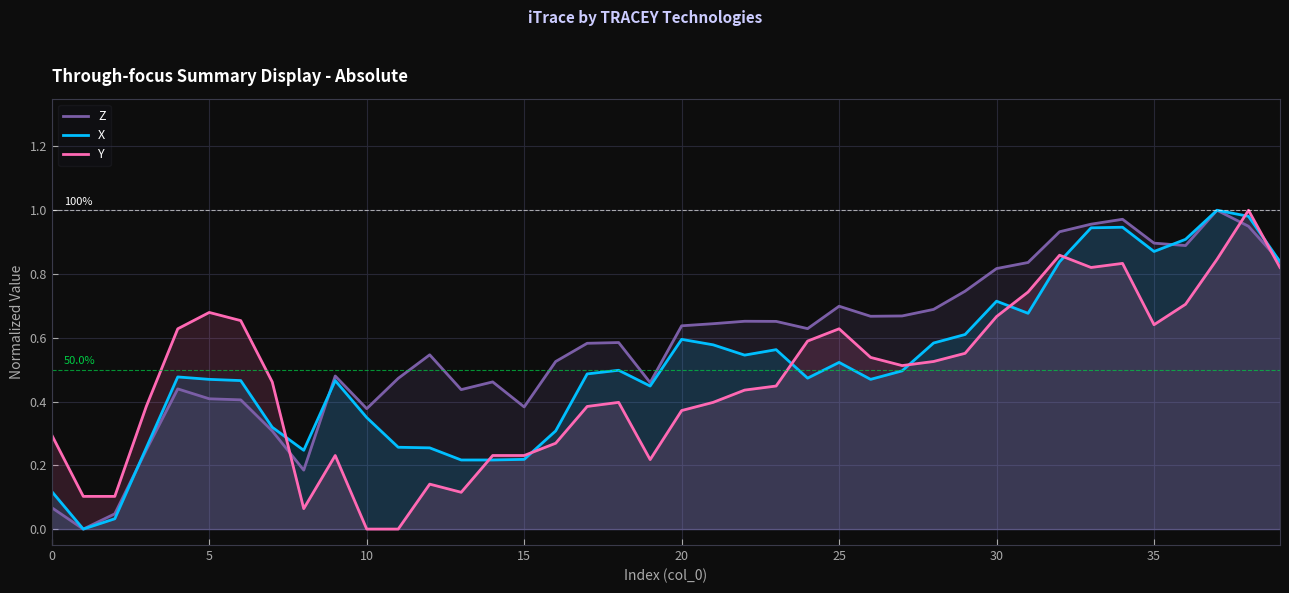

Which series has the largest total across all categories?

Z